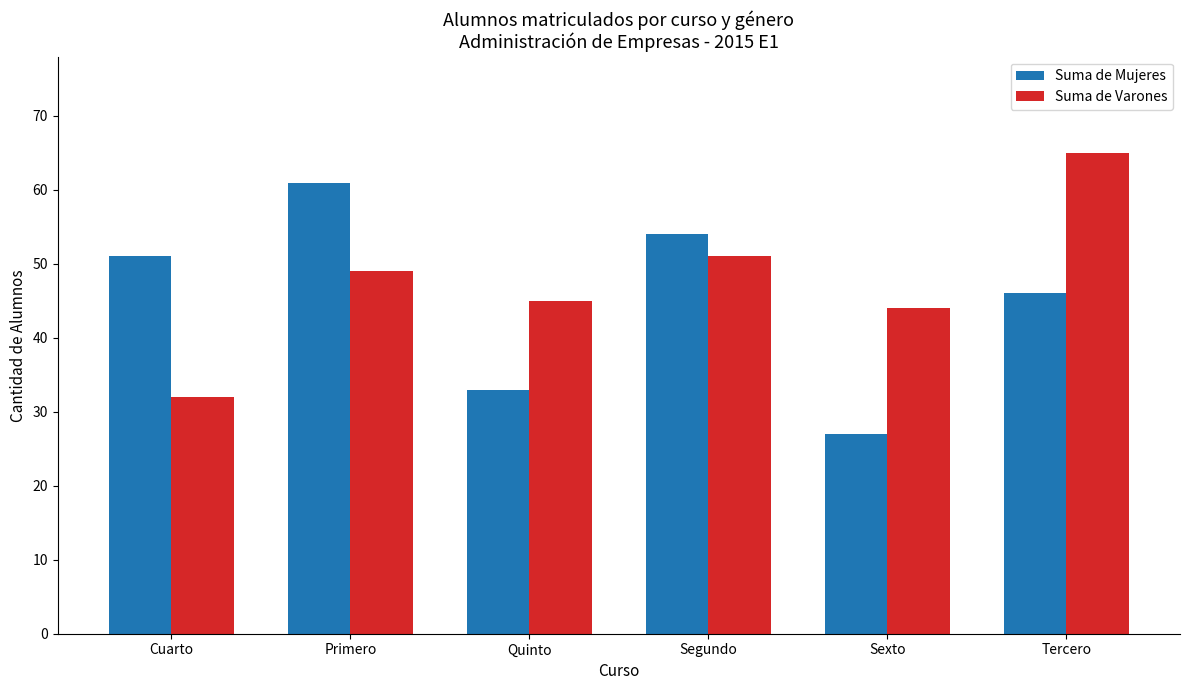

Which series changed the most between Primero and Sexto?

Suma de Mujeres